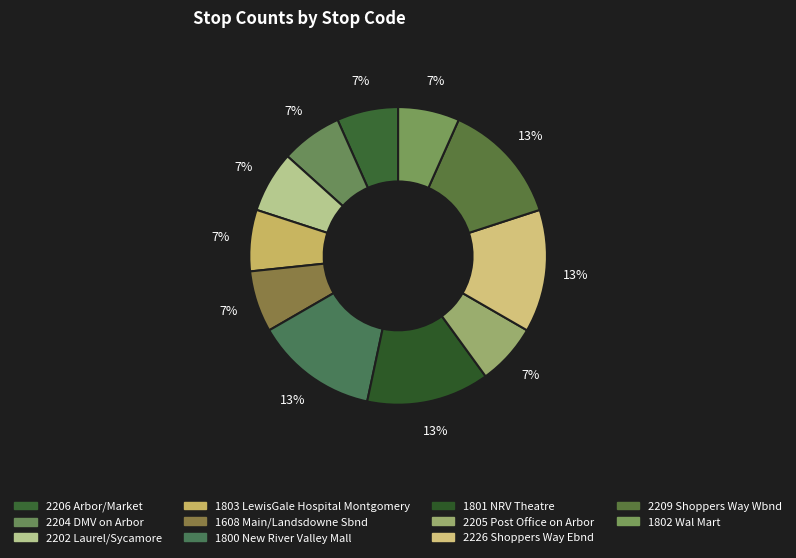

How many segments does this pie chart have?

11